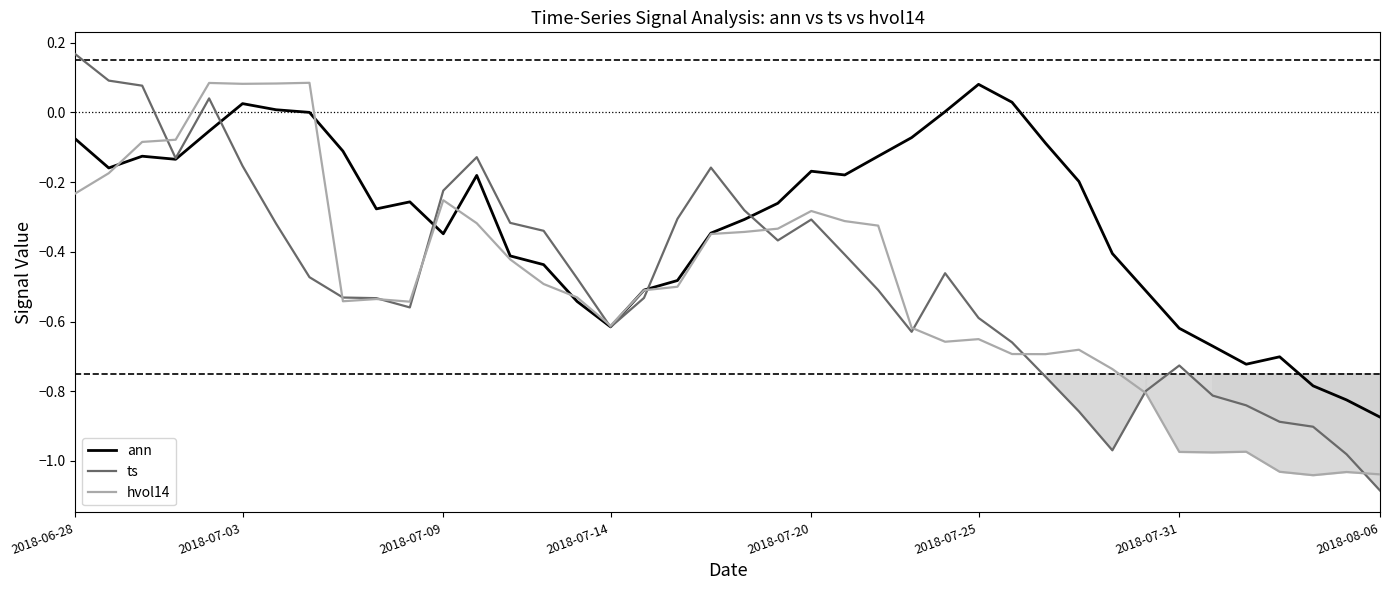

True or false: hvol14 has more than 0 interior local peaks.

True